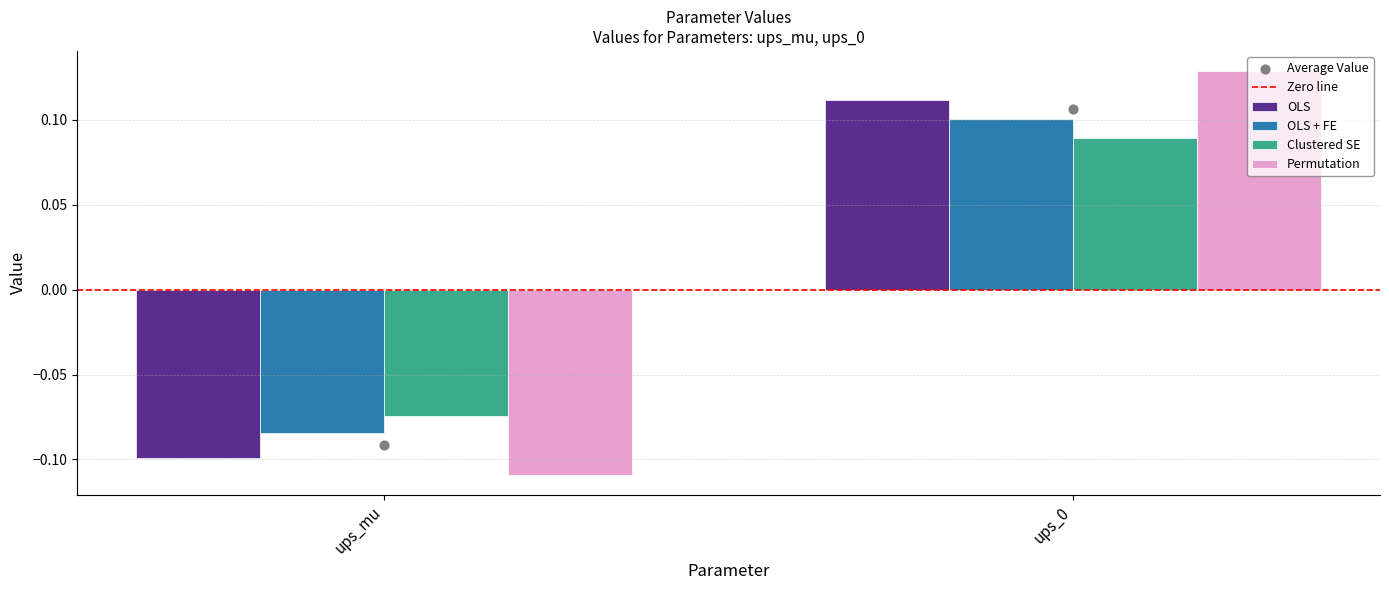

Which series has the widest spread of Y values?

Permutation